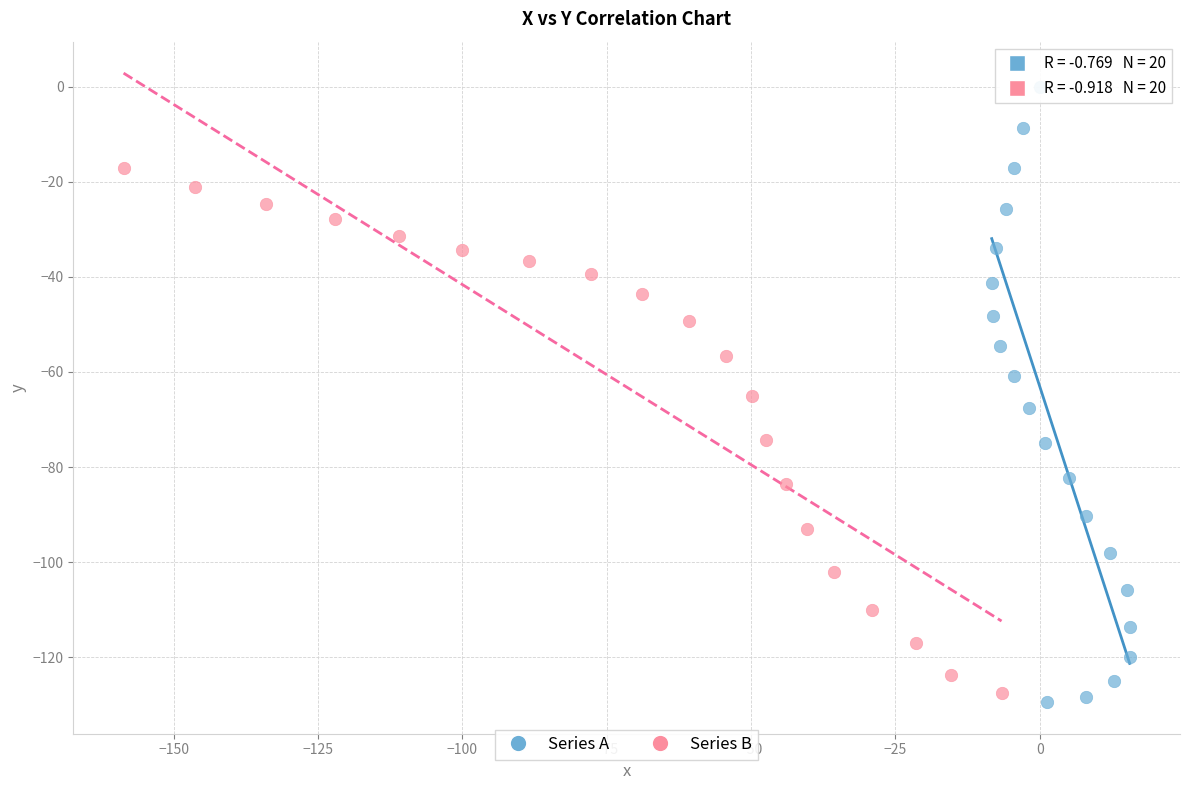

Which series contains the highest Y value?

Series A